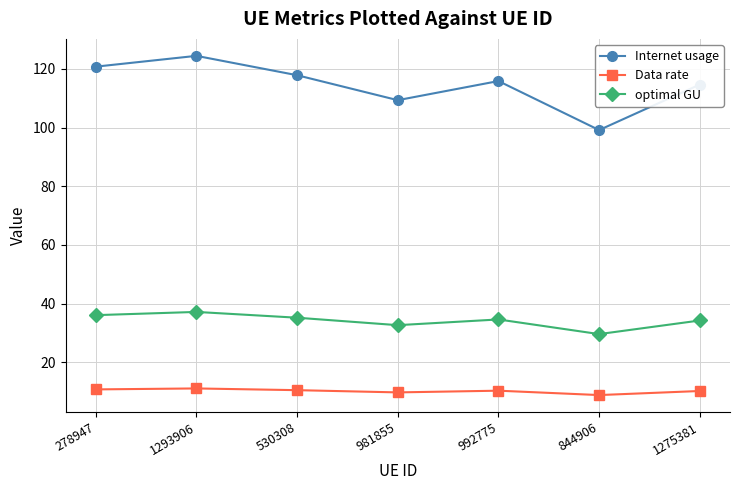

What is the spread (max minus min) of values at 981855?

99.6